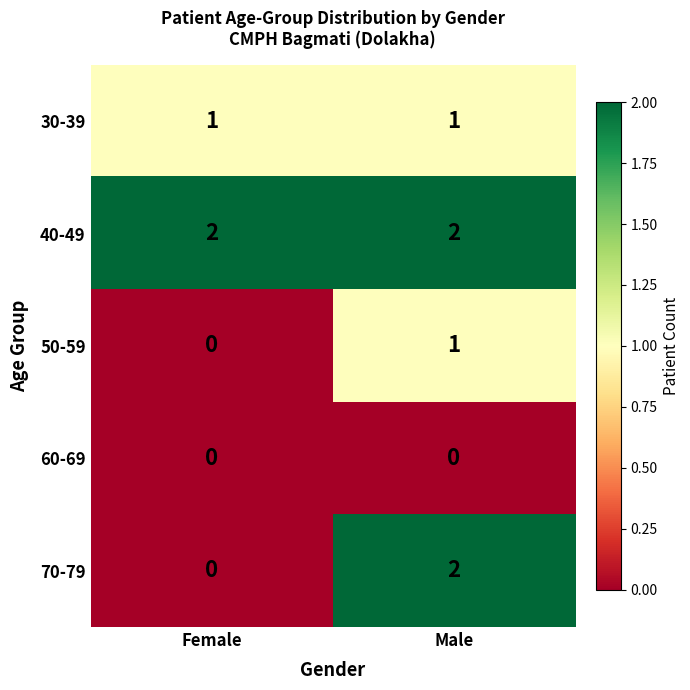

Which series has the widest spread of values?

70-79